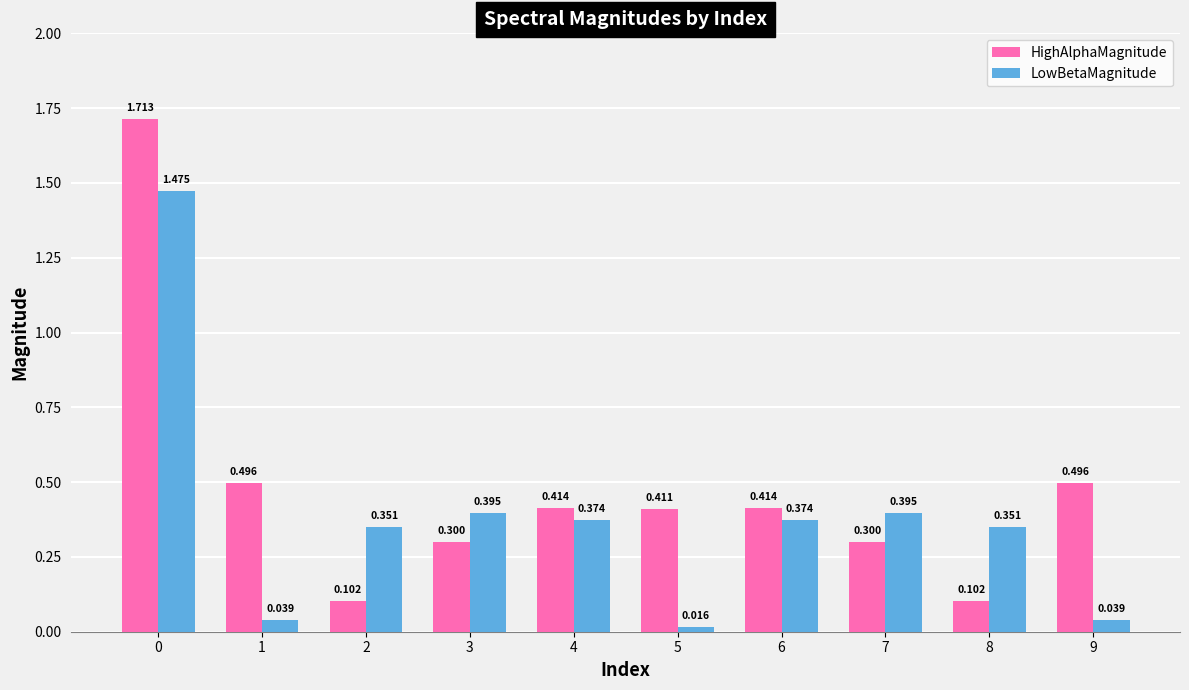

Rank the series by their average value, from highest to lowest.

HighAlphaMagnitude, LowBetaMagnitude